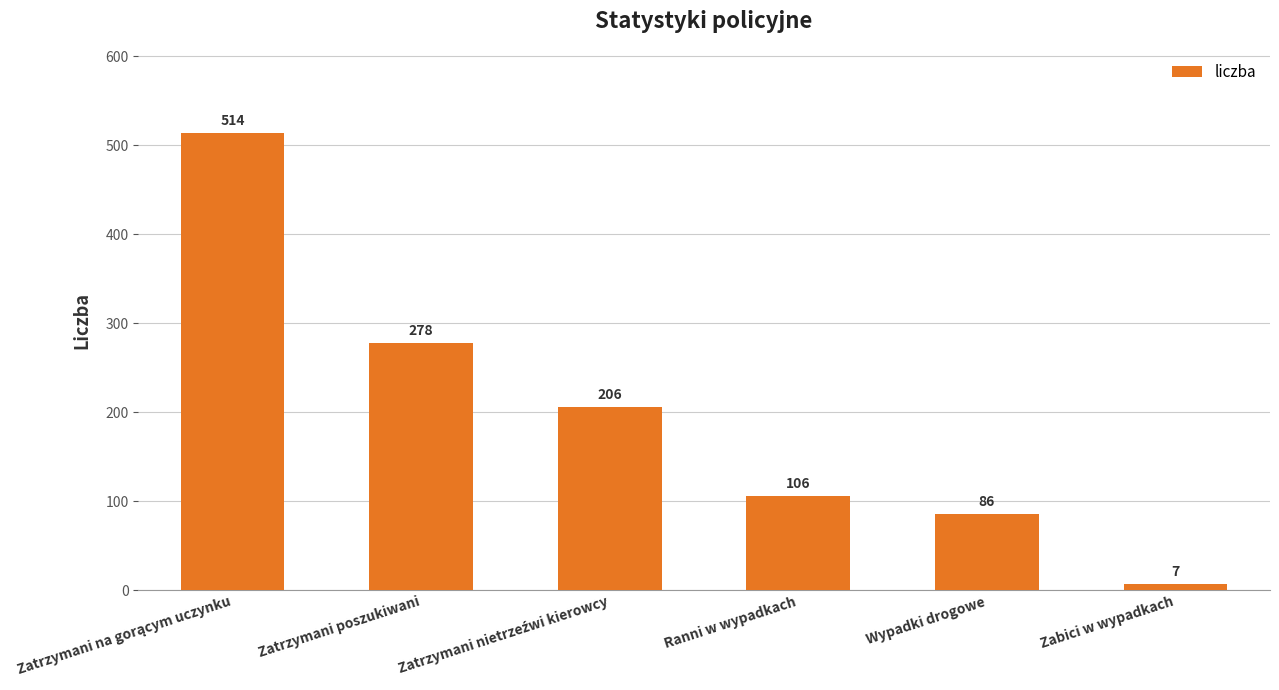

What is the label of the 1st bar from the right?

Zabici w wypadkach